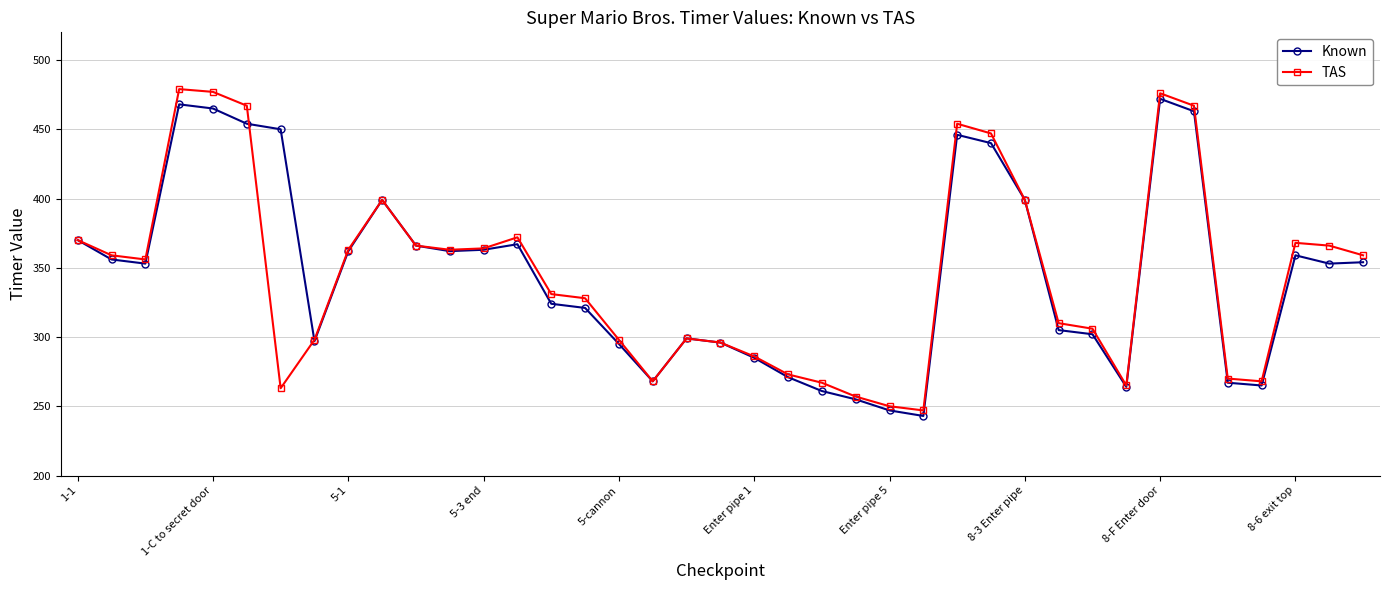

What is the value of the TAS point at the 13th from the left?

364